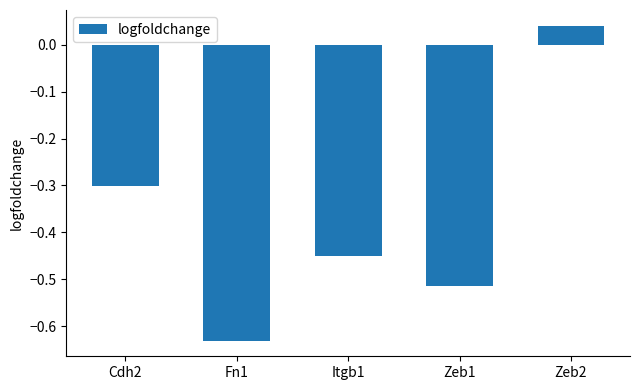

The chart shows a value of -0.7 at Itgb1. True or false?

False